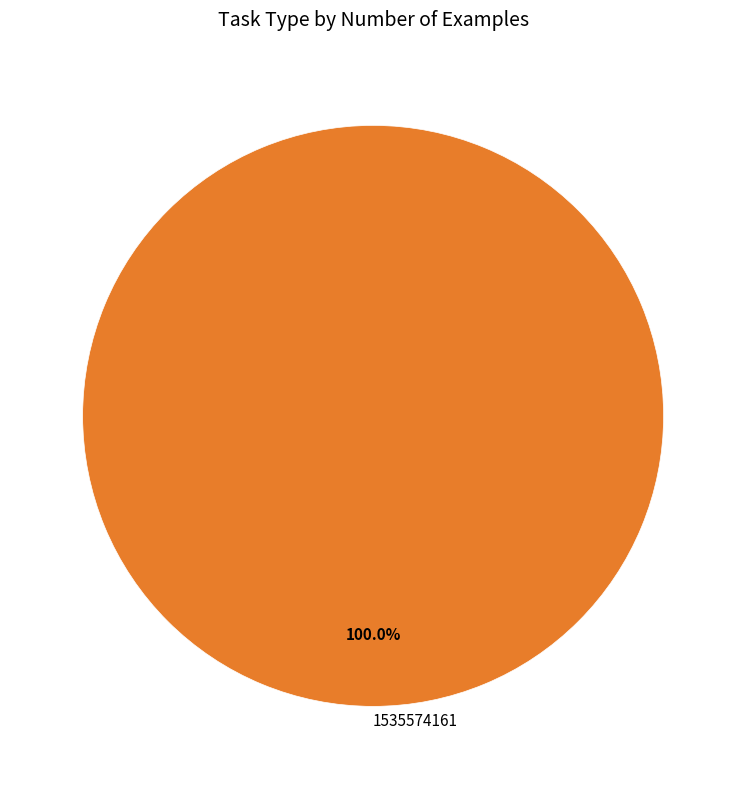

Rank the categories by value from highest to lowest.

1535574161